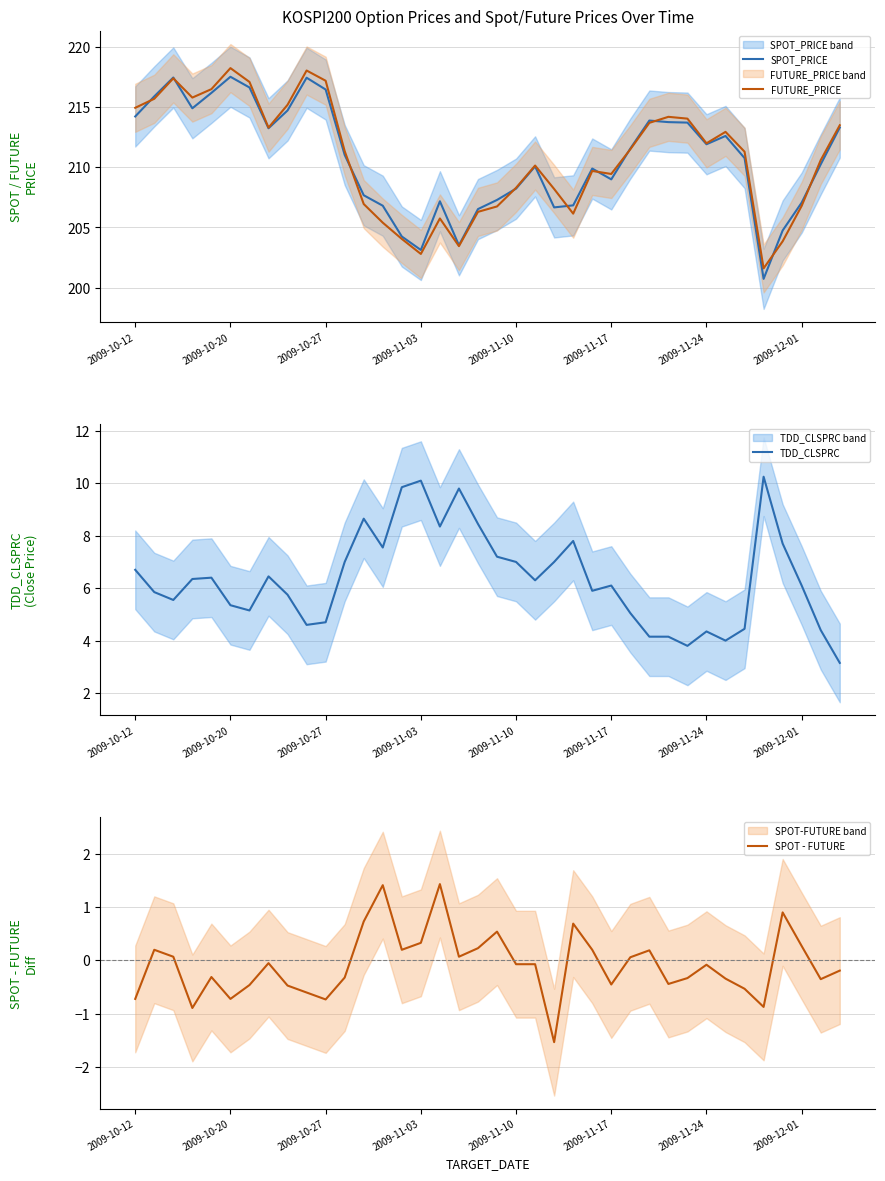

Count the number of data series in this chart.

4